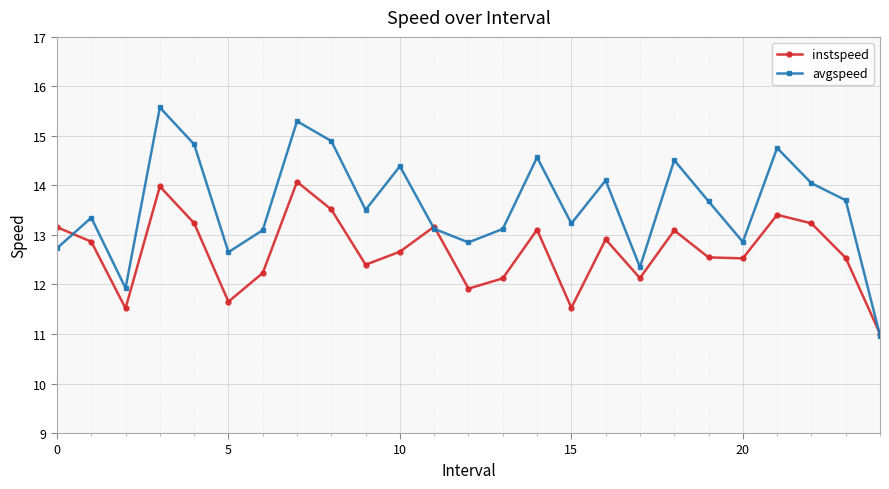

True or false: instspeed and avgspeed cross at least once.

True